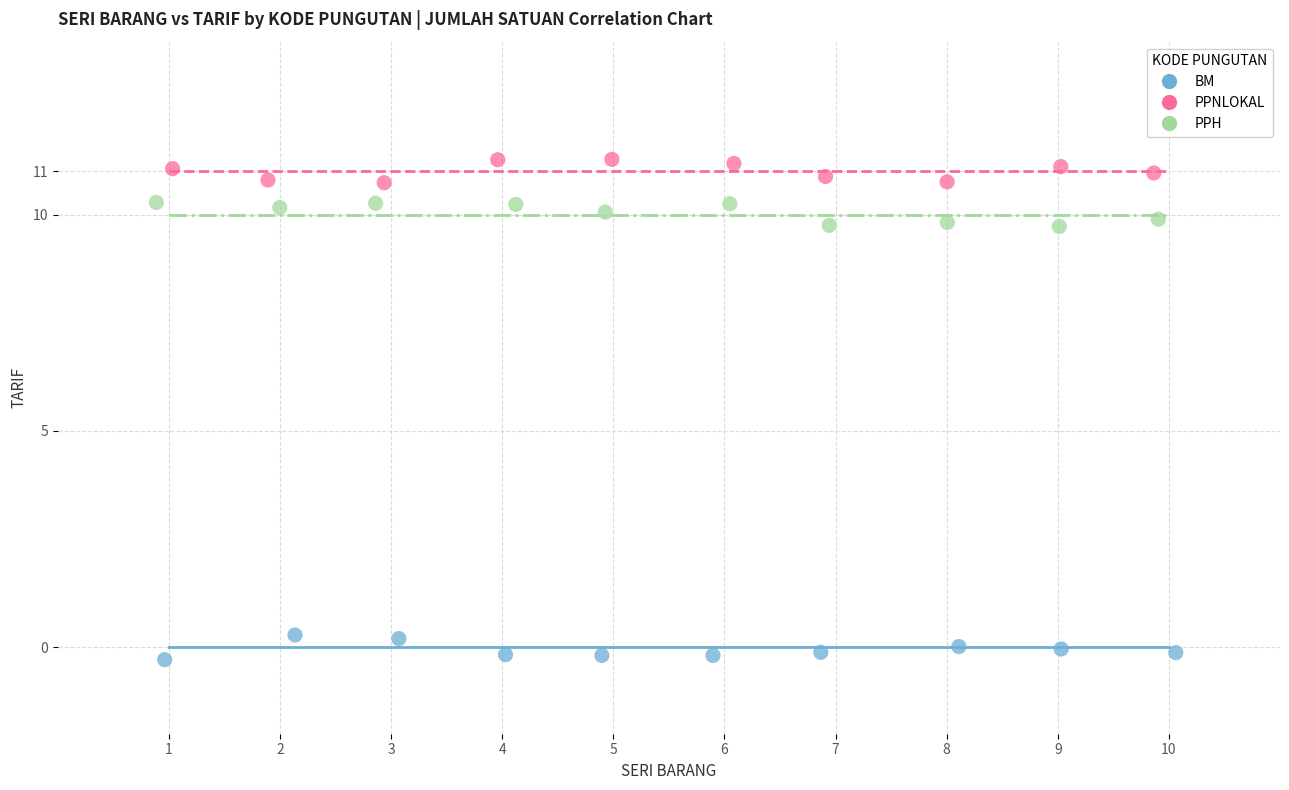

Which series reaches the maximum Y coordinate?

PPNLOKAL